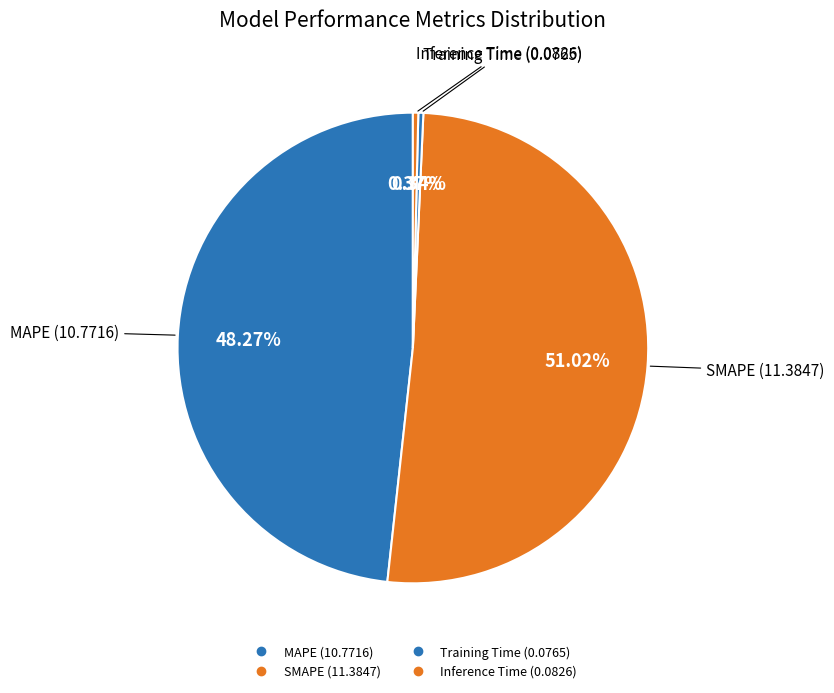

To the nearest percent, what is the difference between the Inference Time and SMAPE slice percentages?

51%